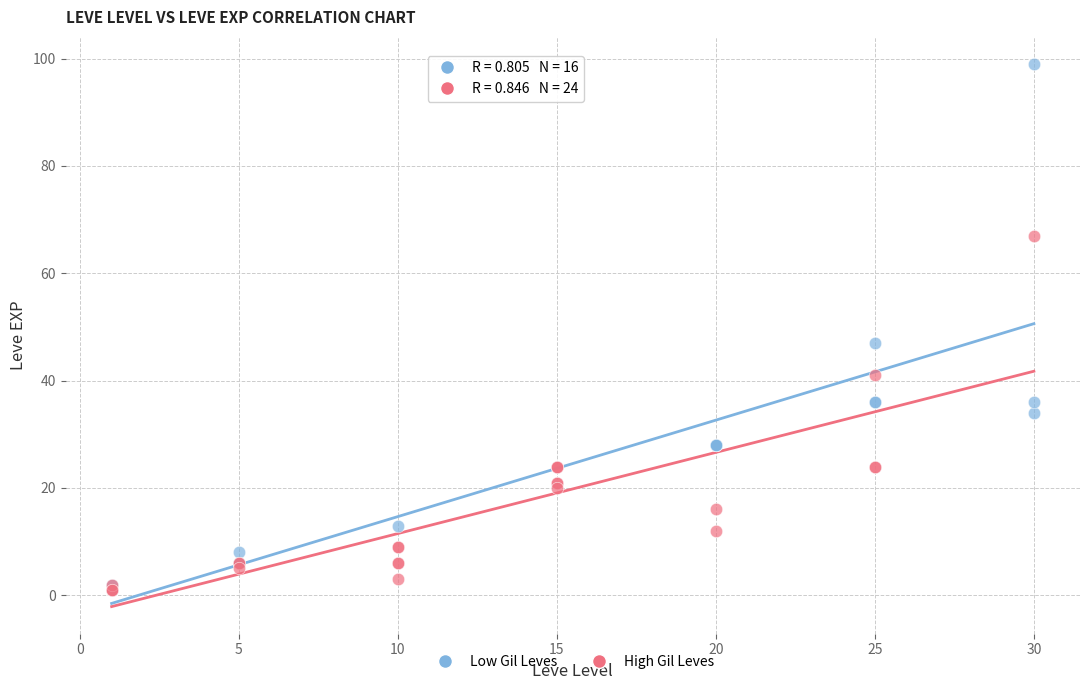

Which series has the largest Y range (max minus min)?

Low Gil Leves